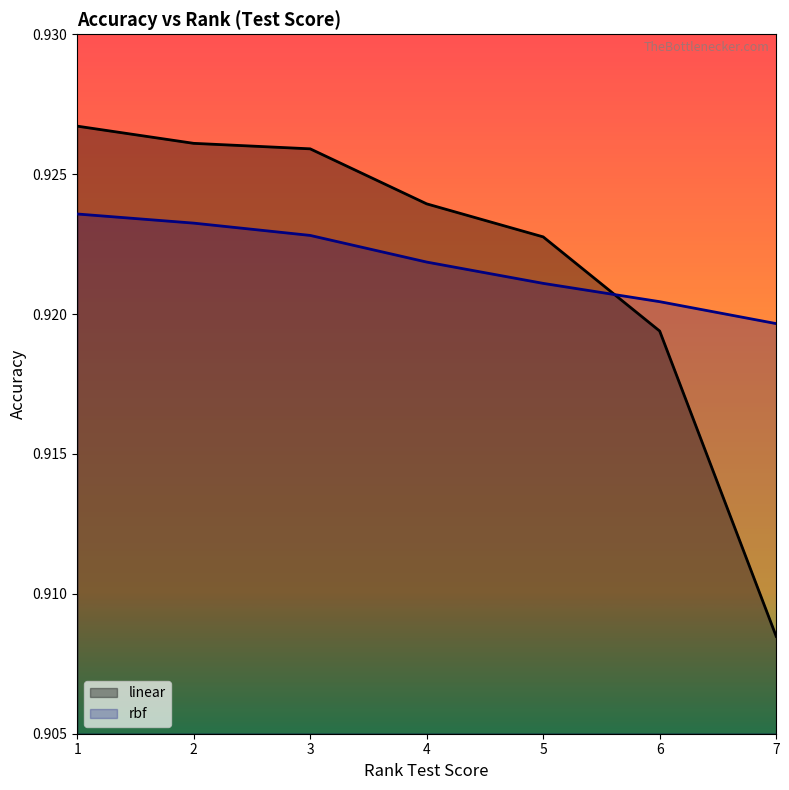

Between which two adjacent categories do rbf and linear first intersect?

5 and 6